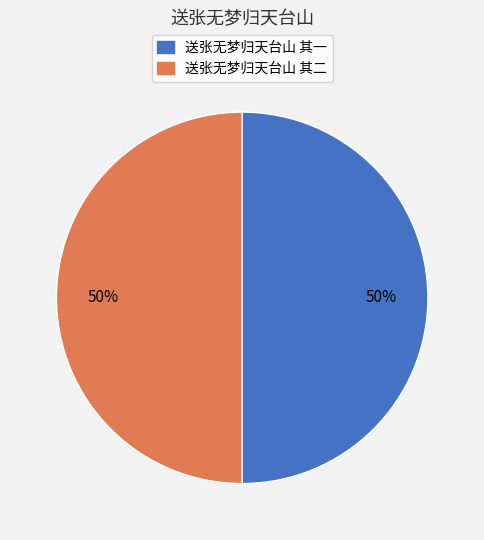

How many slices are in this pie chart?

2